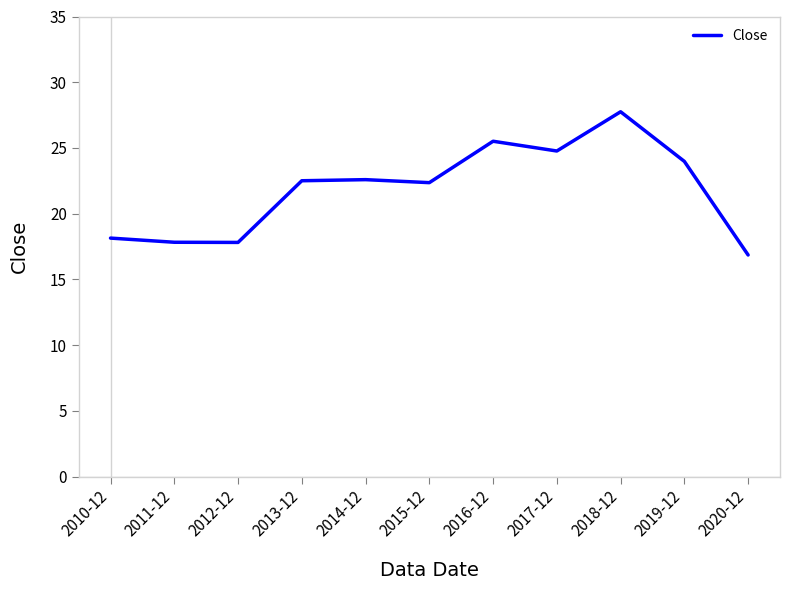

Which category has the highest value across all series?

2018-12